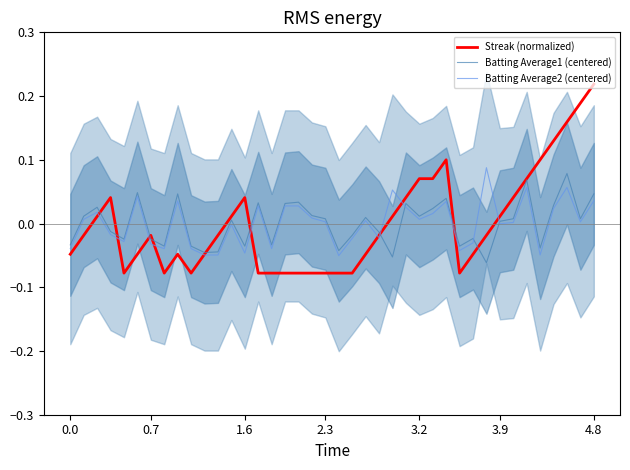

Rank the series by their maximum value, from lowest to highest.

Batting Average1 (centered), Batting Average2 (centered), Streak (normalized)